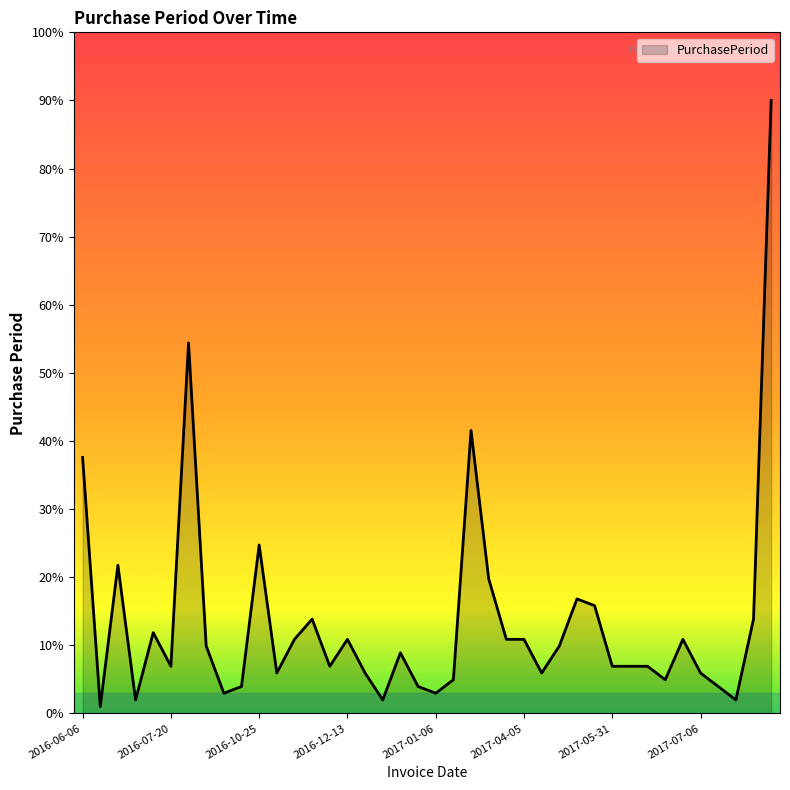

What is the maximum value shown in the chart?

90.0